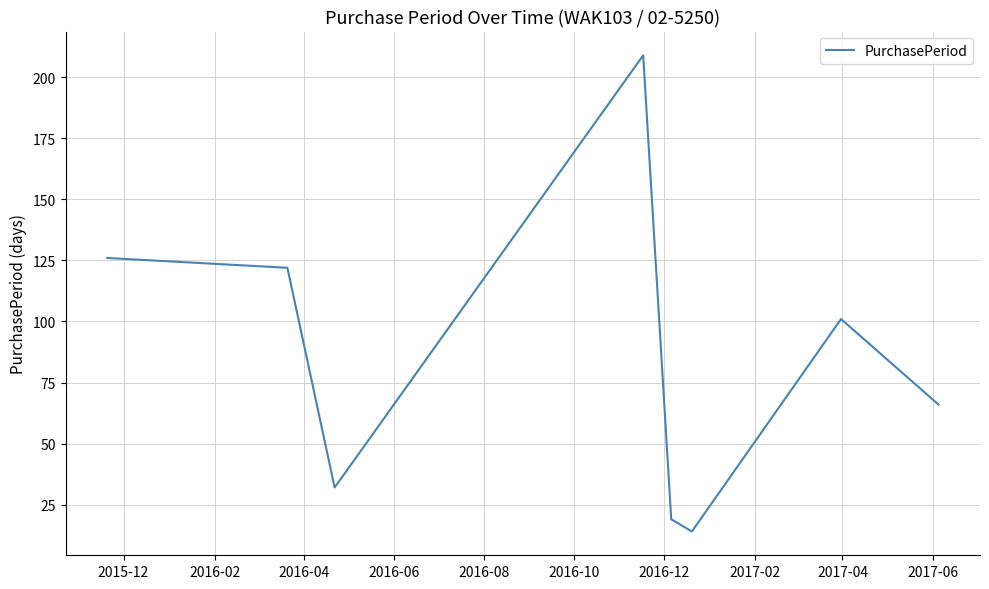

How many interior local valleys (lower than both neighbors) does the data have?

2